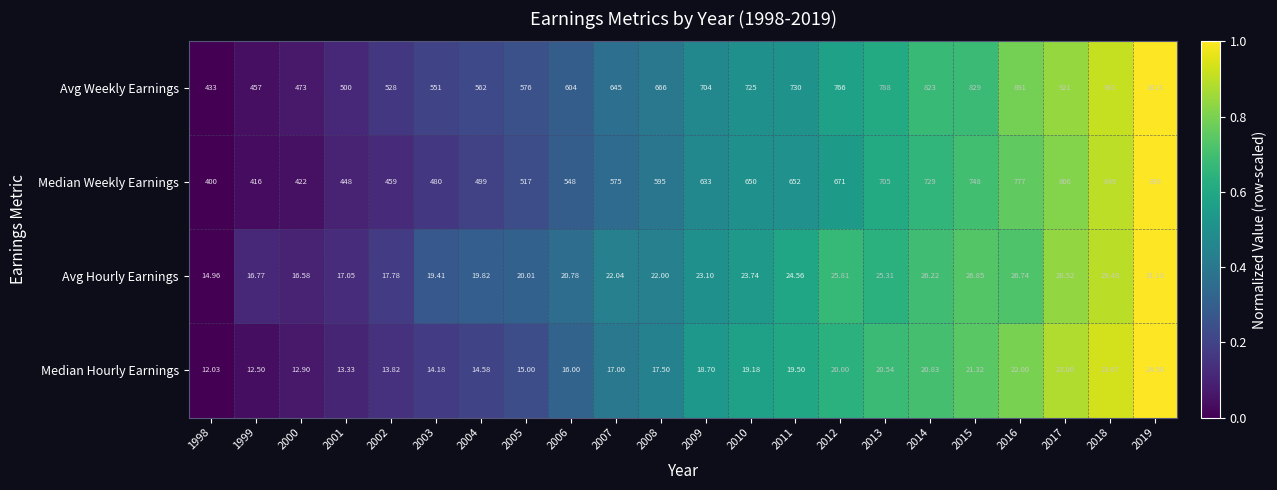

Between 2003 and 2019, which series saw the biggest shift?

Avg Weekly Earnings